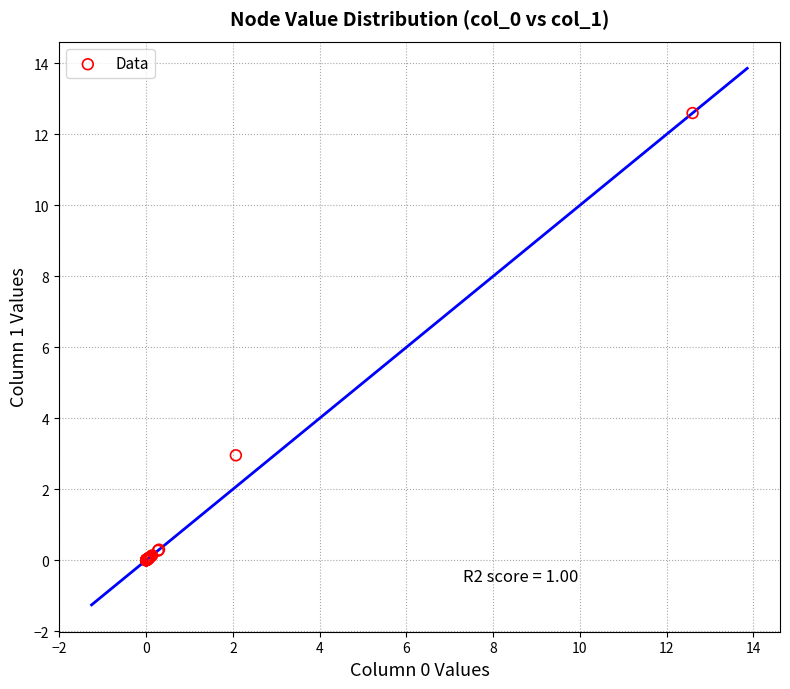

What Y value in the scatter plot is closest to 6?

3.0